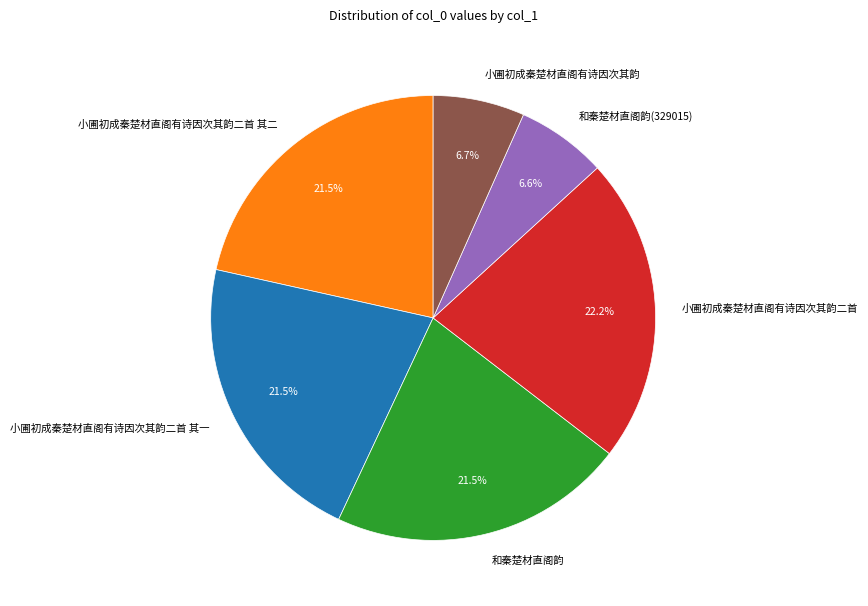

To the nearest percent, what percentage of the pie is 小圃初成秦楚材直阁有诗因次其韵?

7%